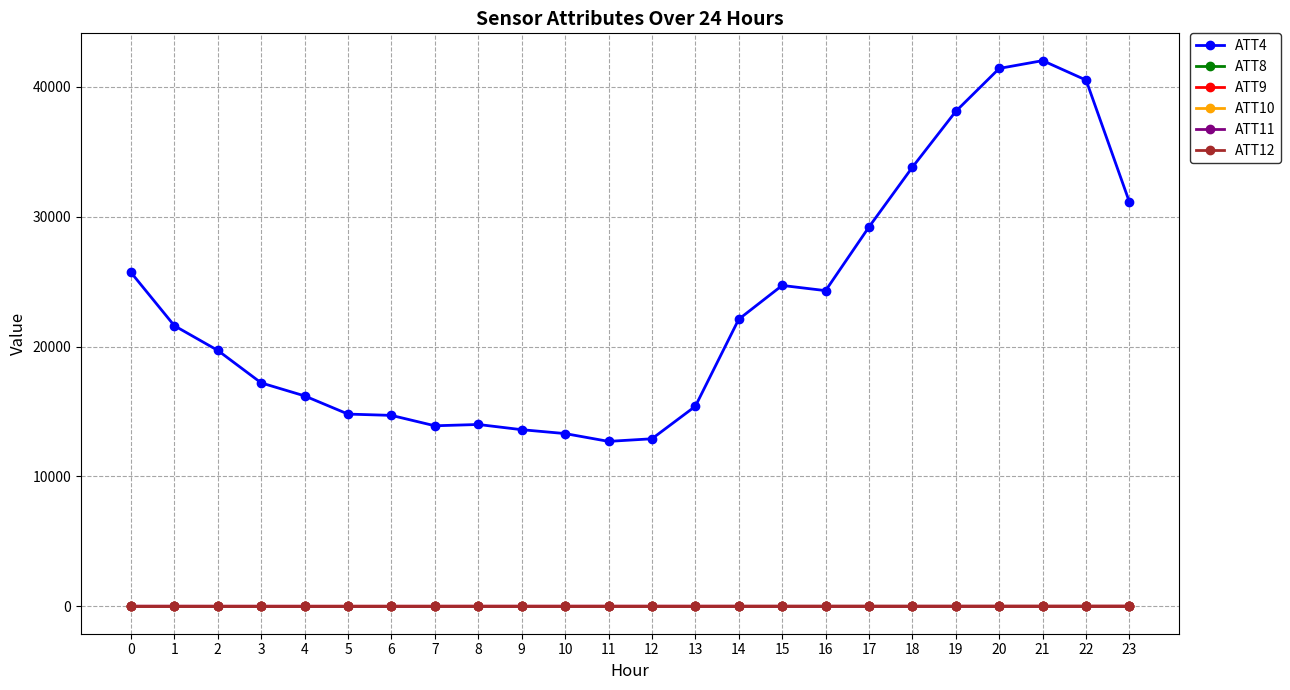

True or false: ATT11 has more than 1 interior local peaks.

True